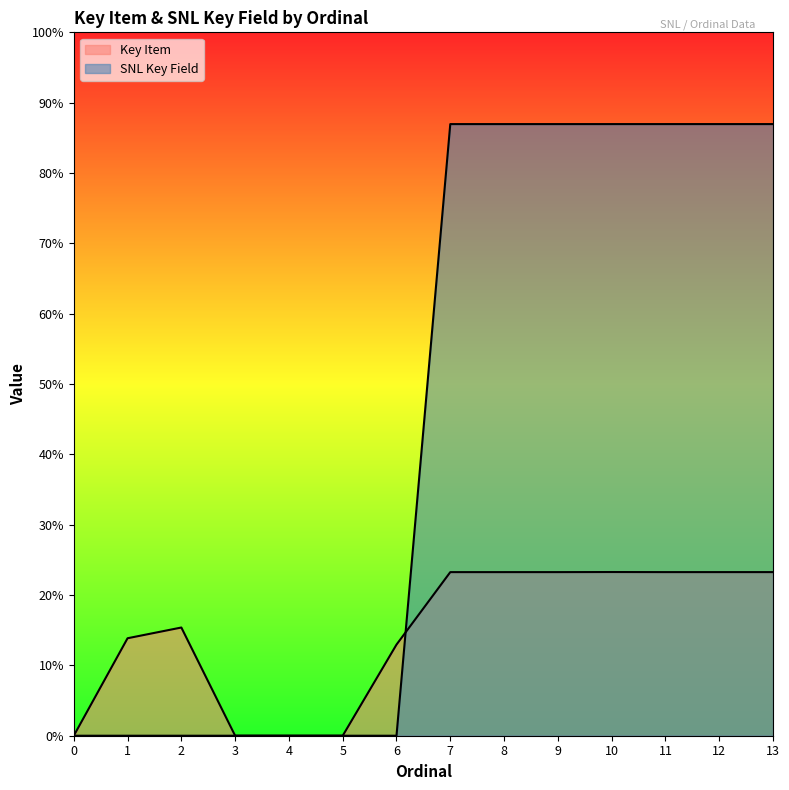

Is it true that SNL Key Field equals 0 at 2?

True